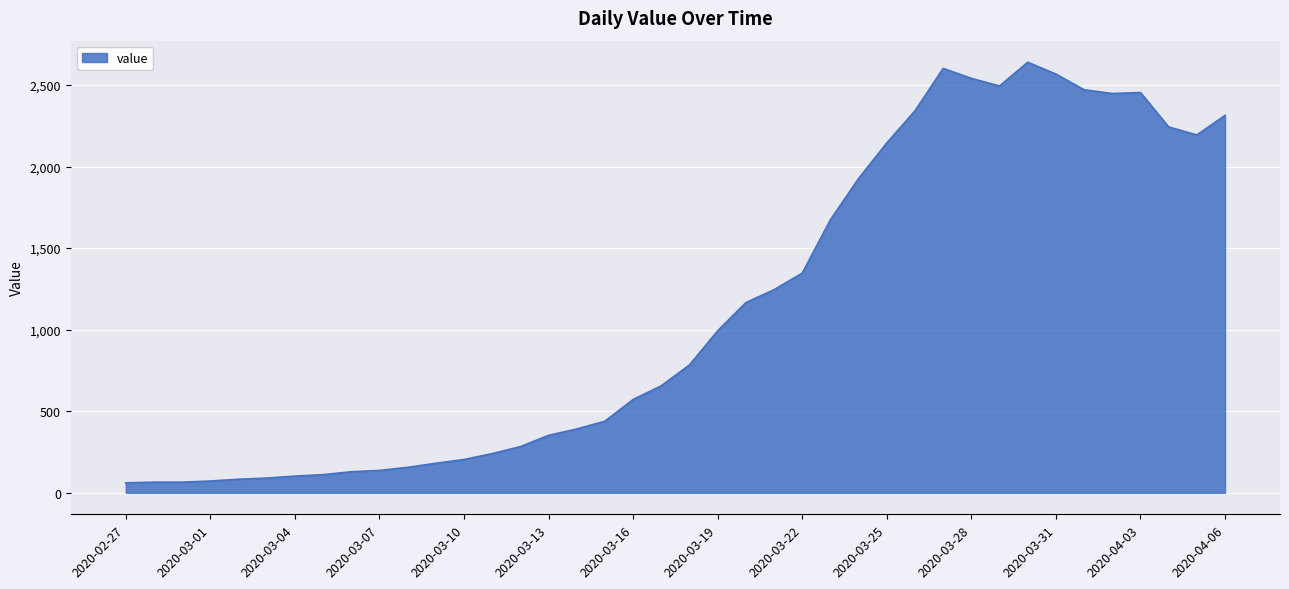

What is the smallest value displayed?

61